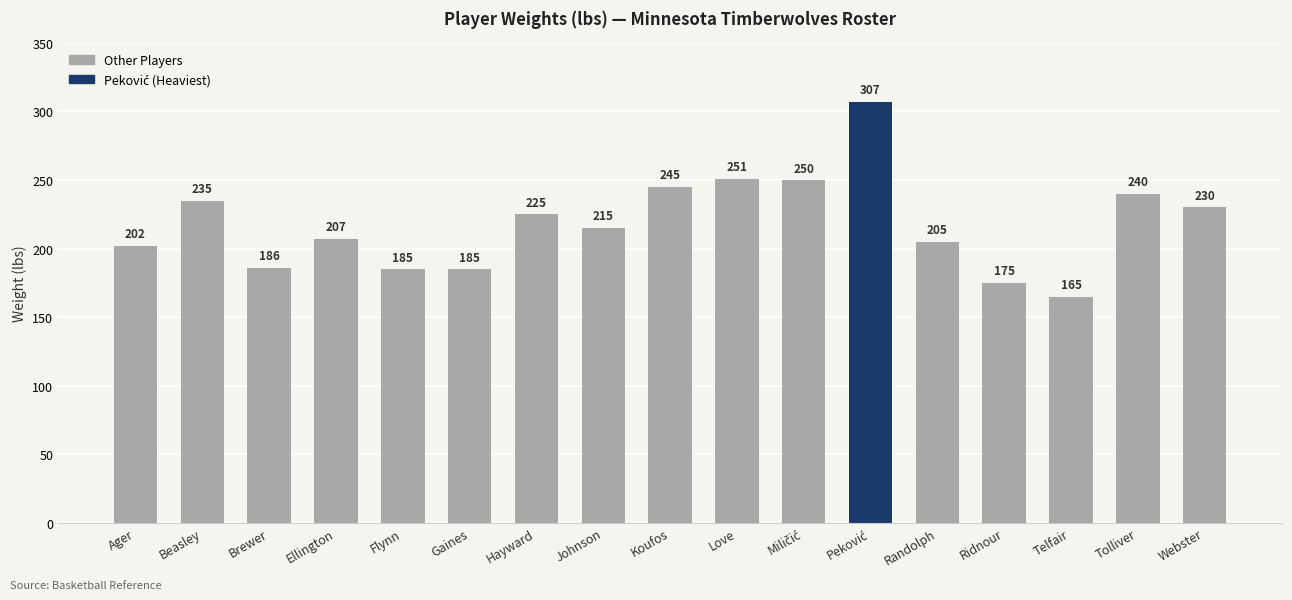

What is the change in value from Hayward to Telfair?

-60